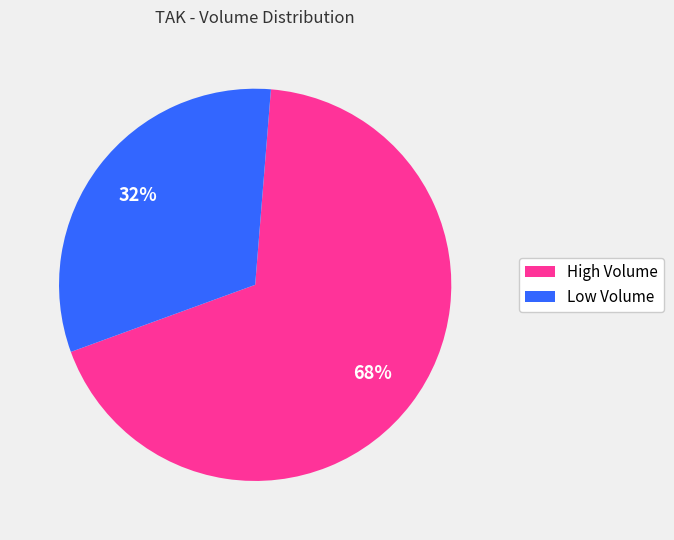

Does any single category account for the majority?

Yes